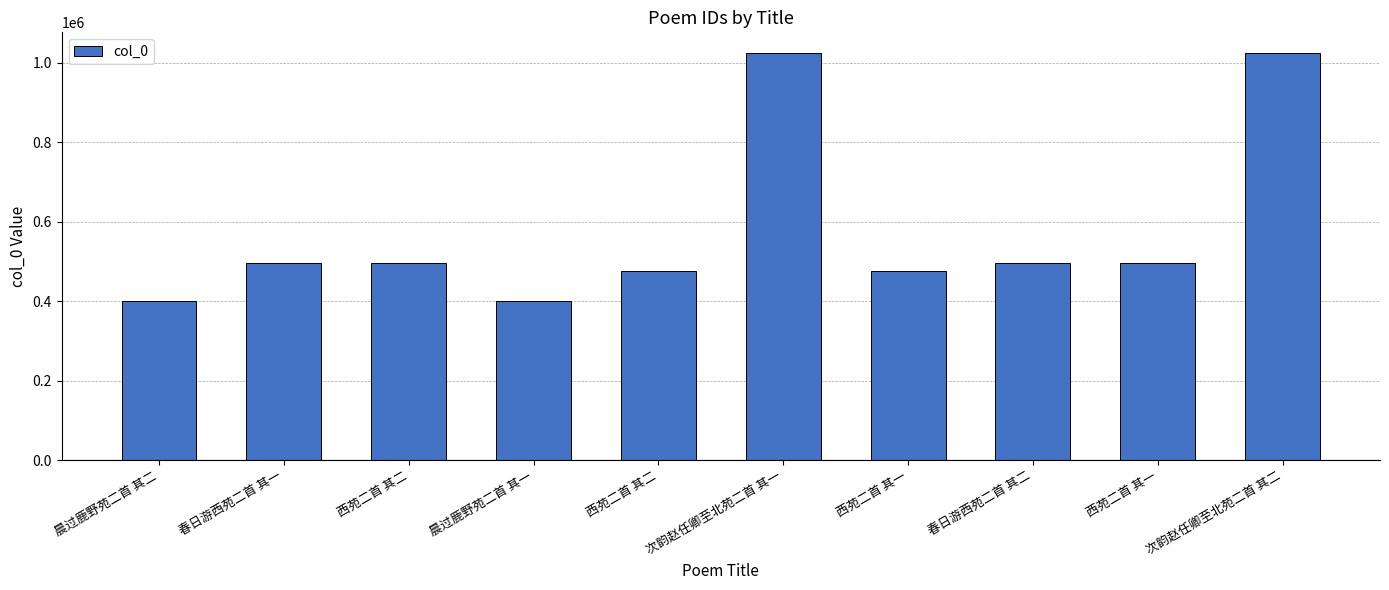

How many values are below 496954?

5